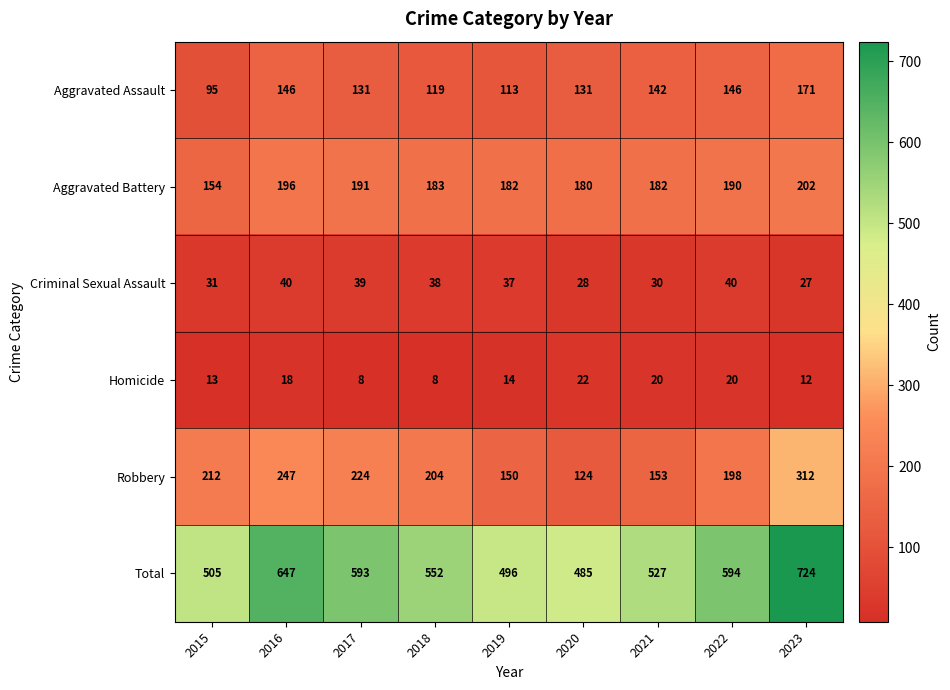

The value of Aggravated Assault at 2019 is 113. True or false?

True